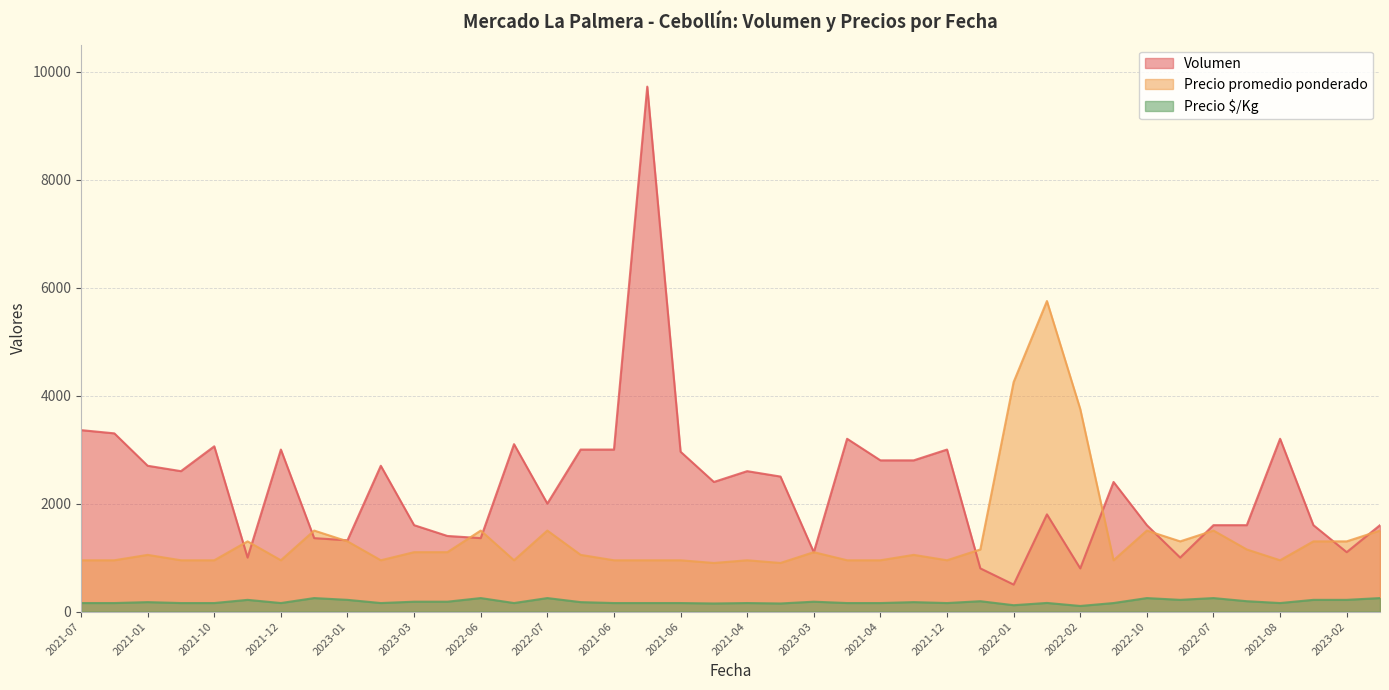

After their last crossing, which series has the higher values: Precio promedio ponderado or Volumen?

Volumen